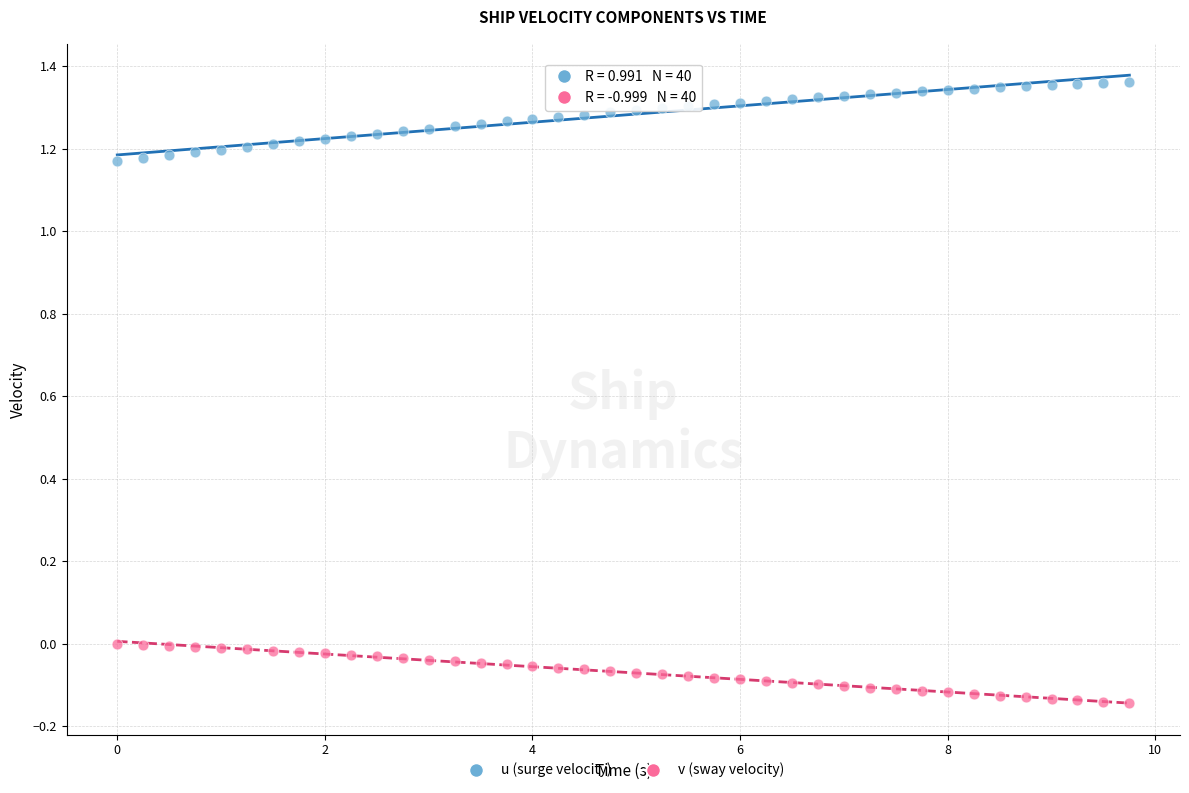

Across all data points, what is the range of Y values (max minus min)?

1.5